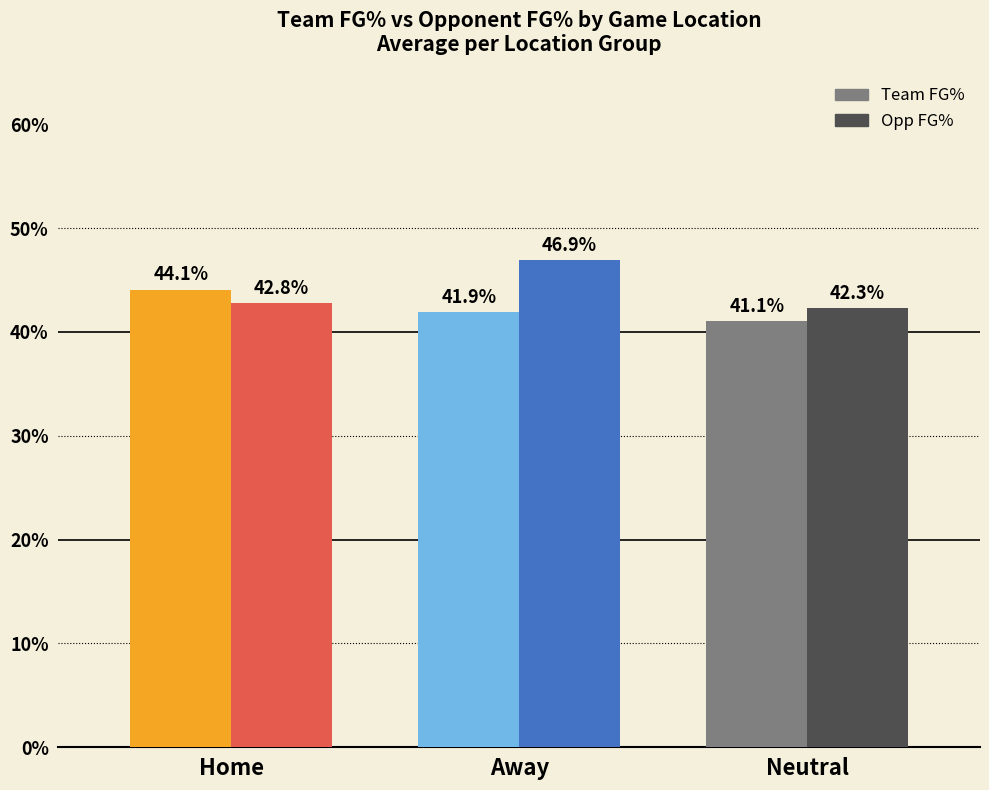

What is the maximum value shown in the chart?

46.9